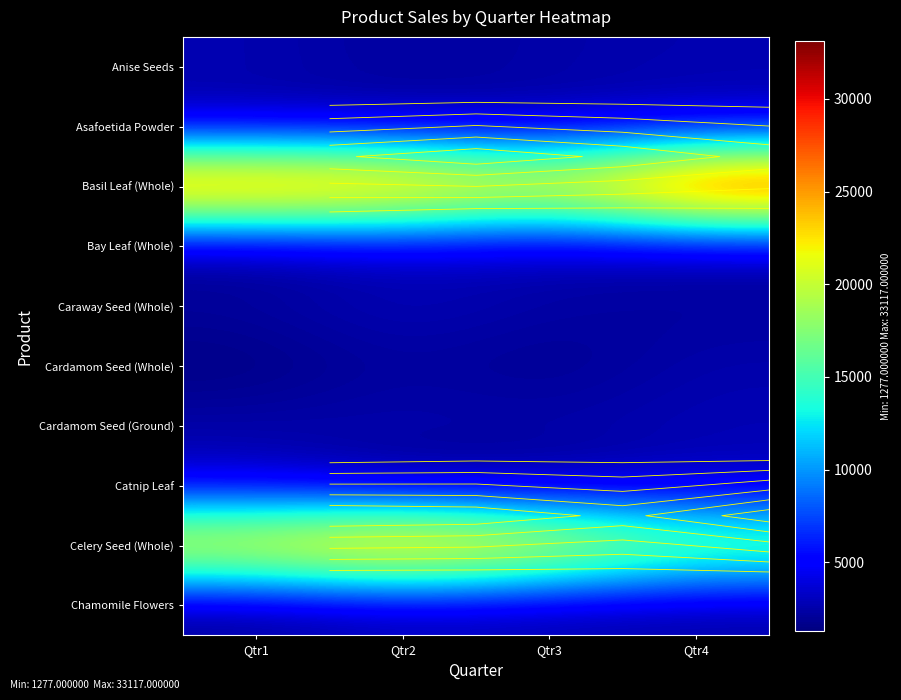

True or false: Cardamom Seed (Whole) has a value of 621 at Qtr1.

False